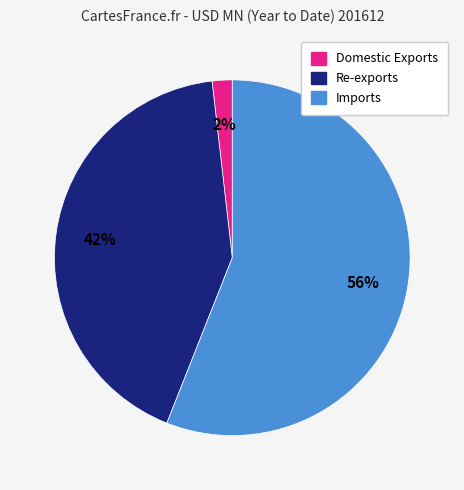

To the nearest percent, what is the difference between the largest and smallest slice percentages?

54%